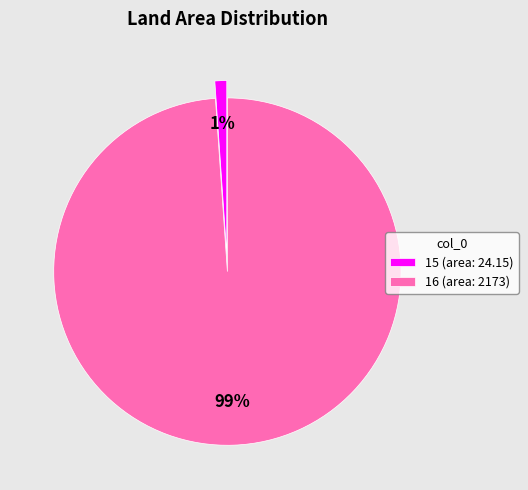

What is the majority slice?

16